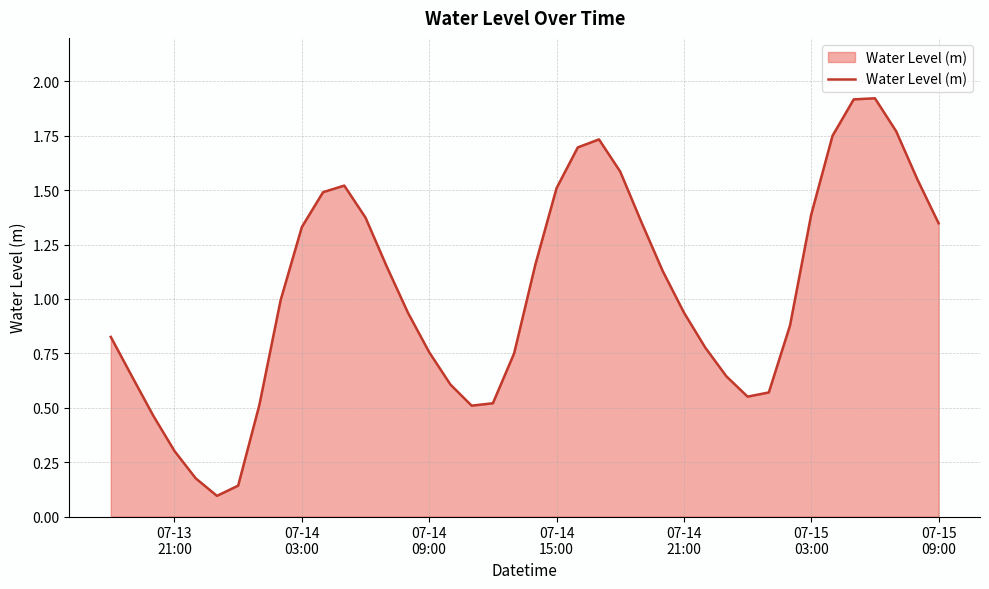

How many lines are shown in the chart?

1